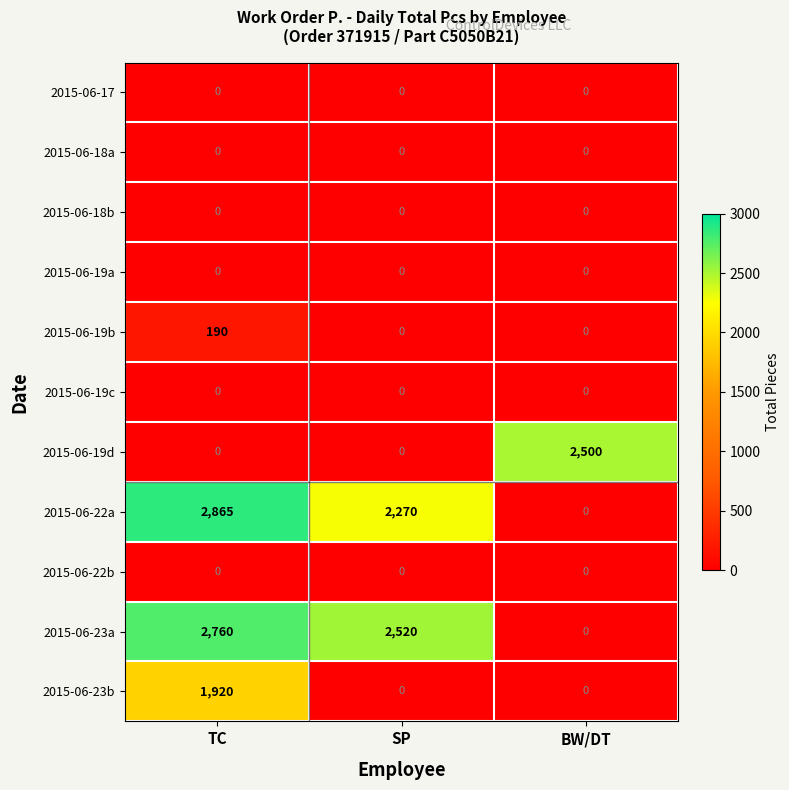

At how many categories does at least one series exceed 2408?

3